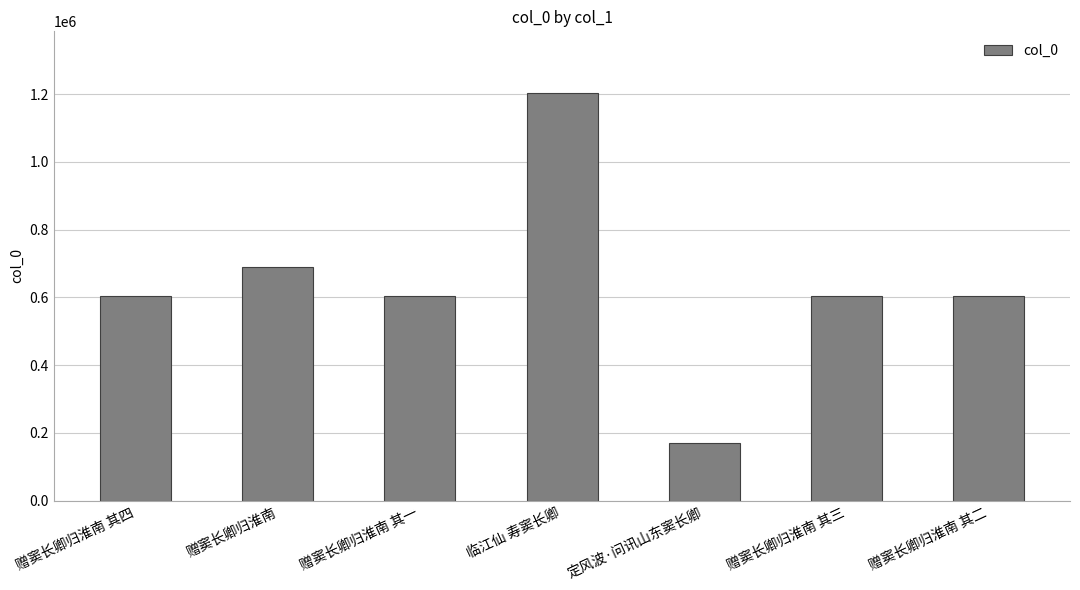

What is the difference between the maximum and minimum values?

1033554